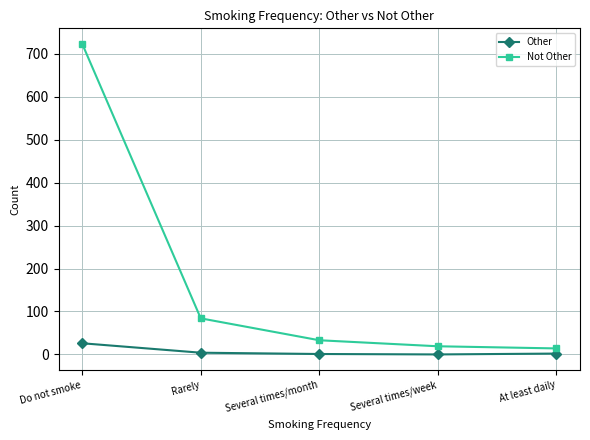

What is the value of the Other point at the 3rd from the left?

1